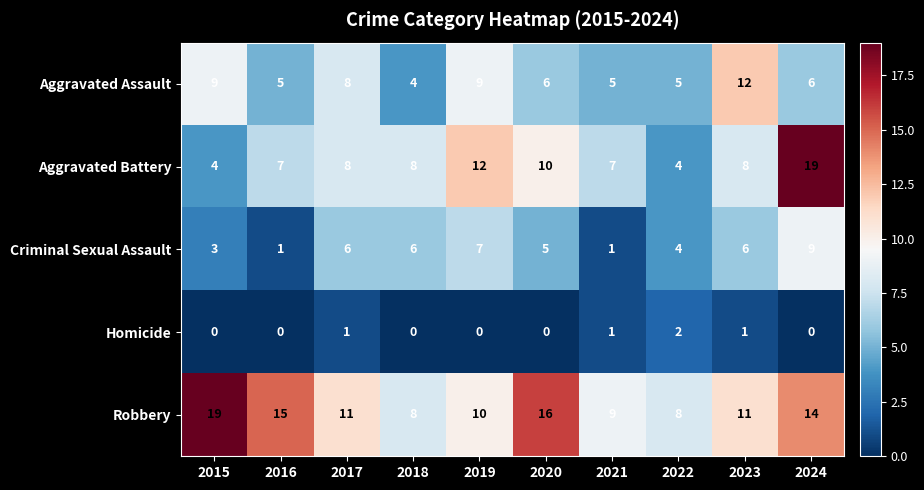

What is the difference between the Aggravated Assault values at 2017 and 2022?

3